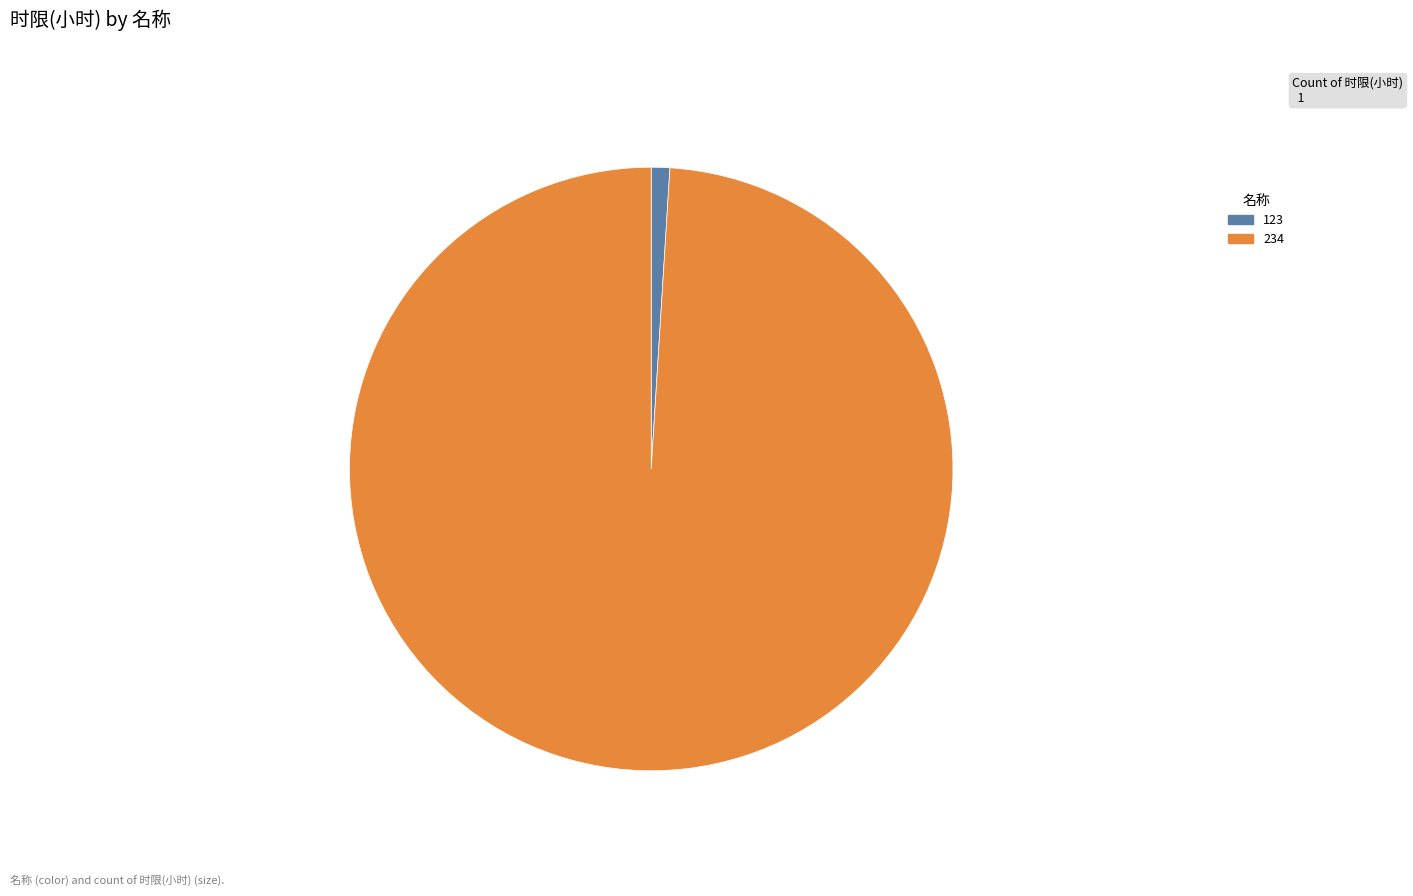

Rank the categories by value from highest to lowest.

234, 123